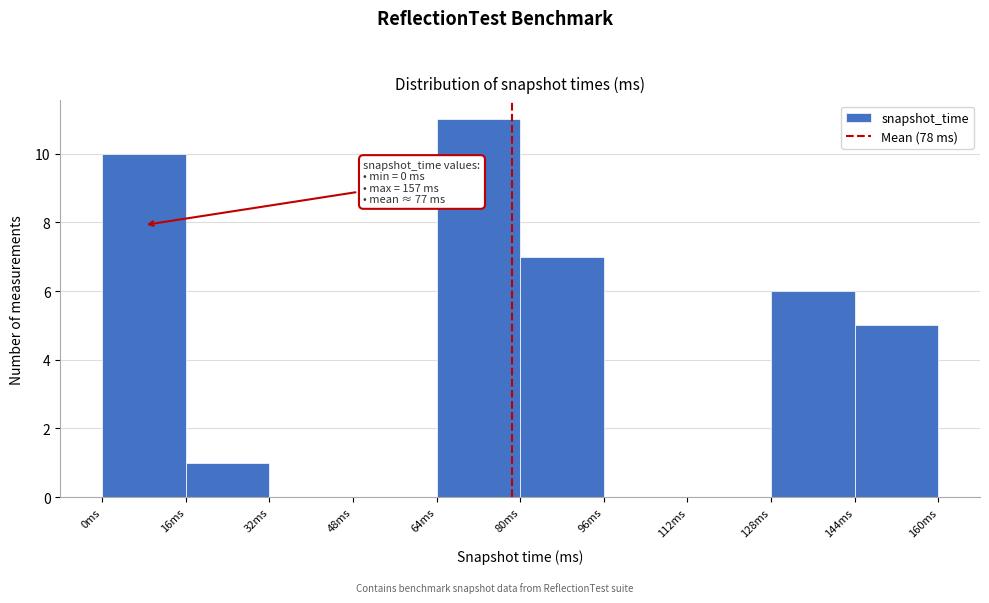

Which range on the x-axis has the tallest bar?

64 to 80